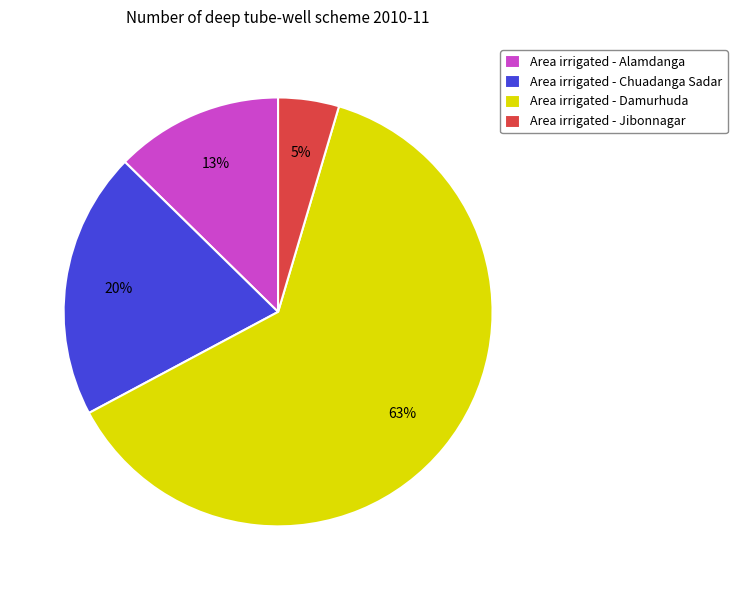

Is the sum of Area irrigated - Damurhuda and Area irrigated - Alamdanga greater than half?

Yes